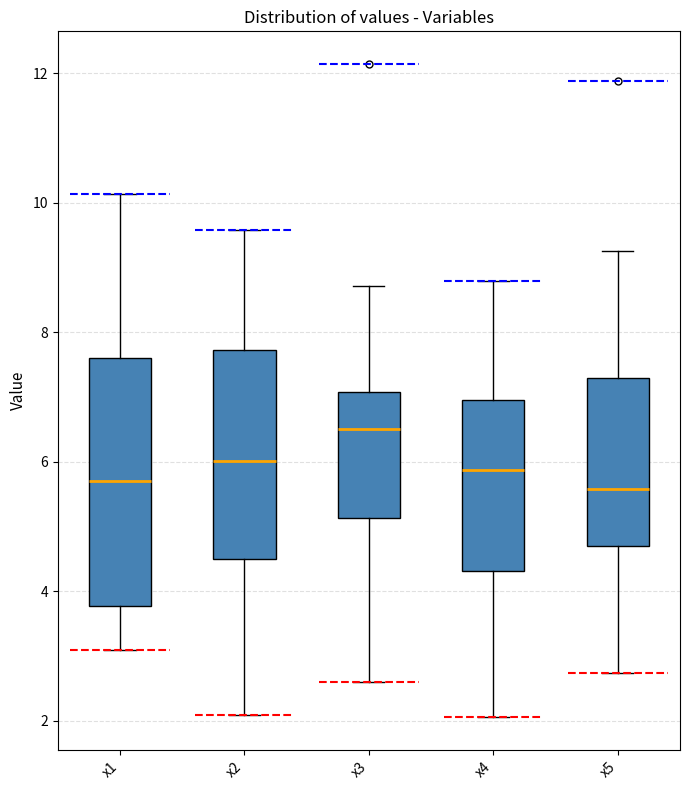

Where is the upper edge of the box for x5 on the y-axis? The values are not printed on the chart, so give them approximately, as read against the axis.

7.2